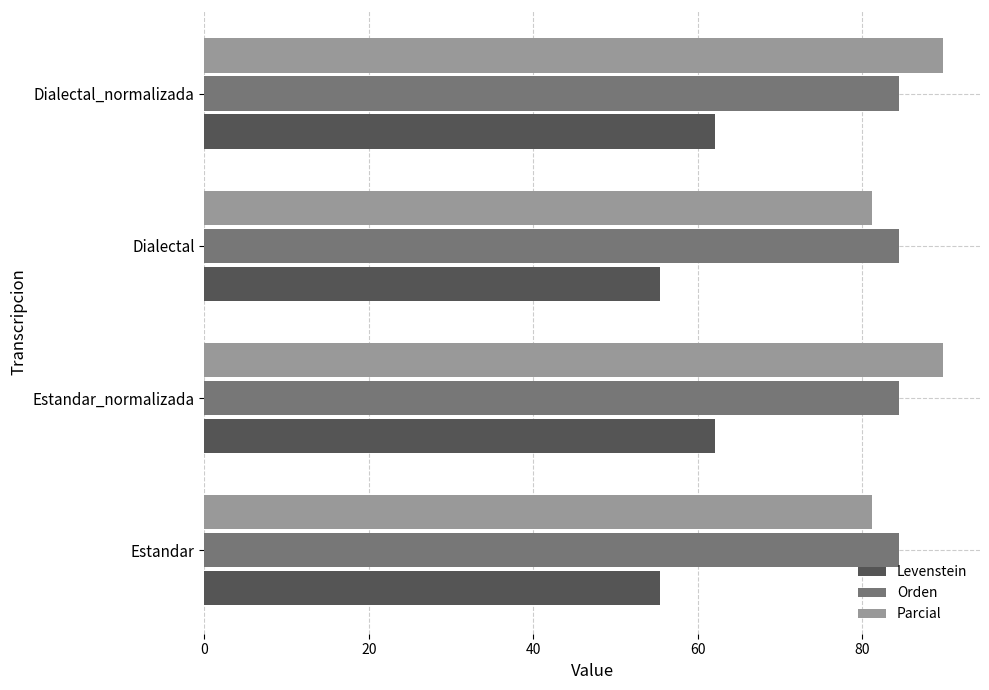

At Dialectal_normalizada, list the series in order from smallest to largest.

Levenstein, Orden, Parcial